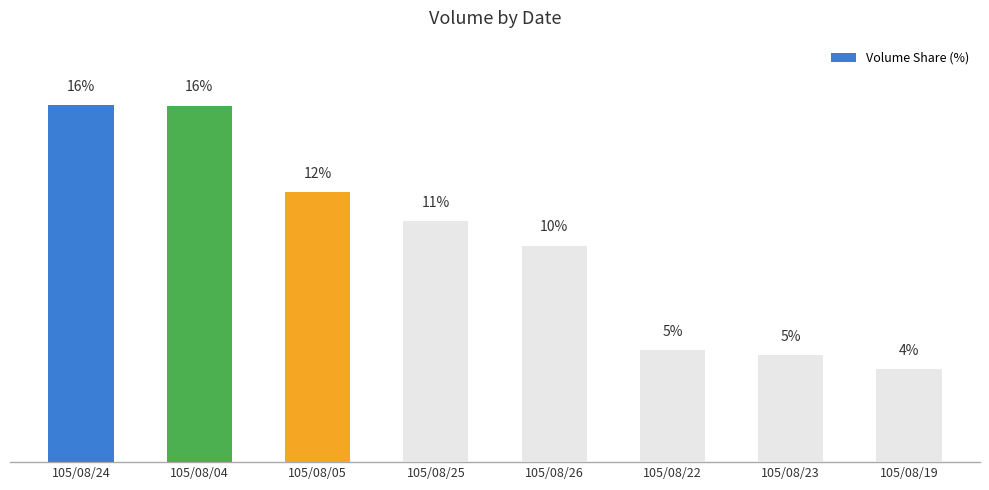

At which category does the chart reach its minimum across all series?

105/08/19